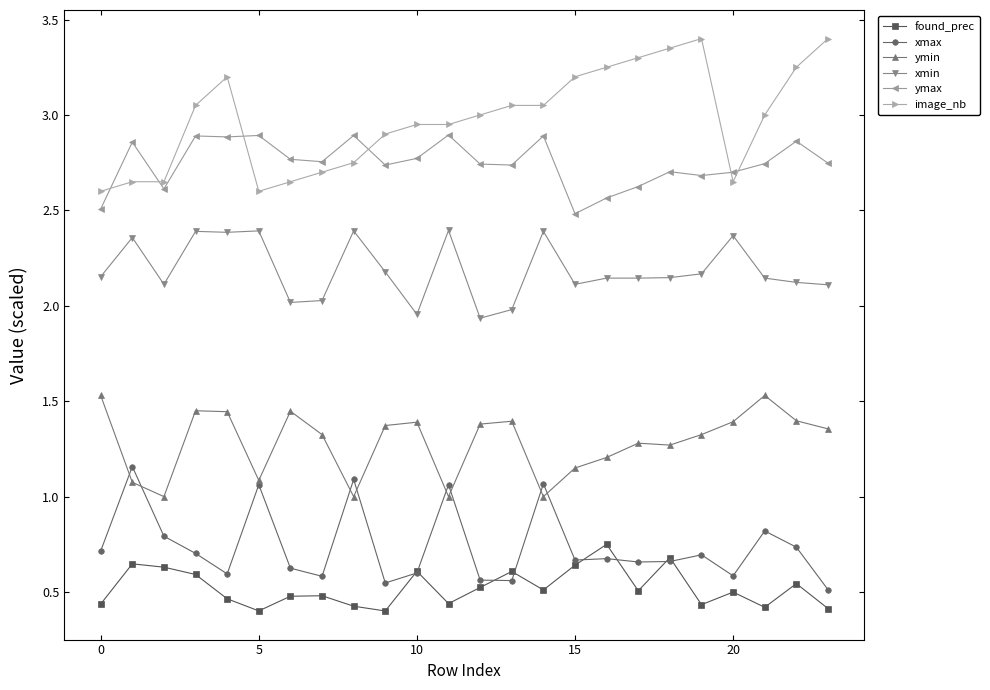

List the series in order of their peak value, lowest first.

found_prec, xmax, ymin, xmin, ymax, image_nb